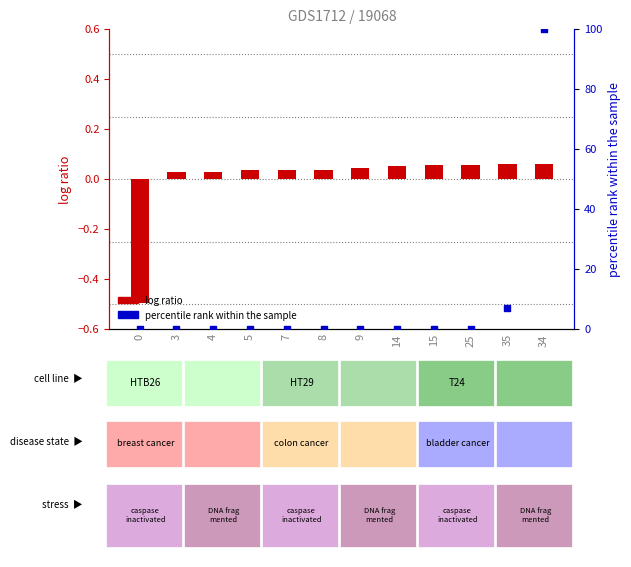

At how many categories does at least one series exceed 42?

1